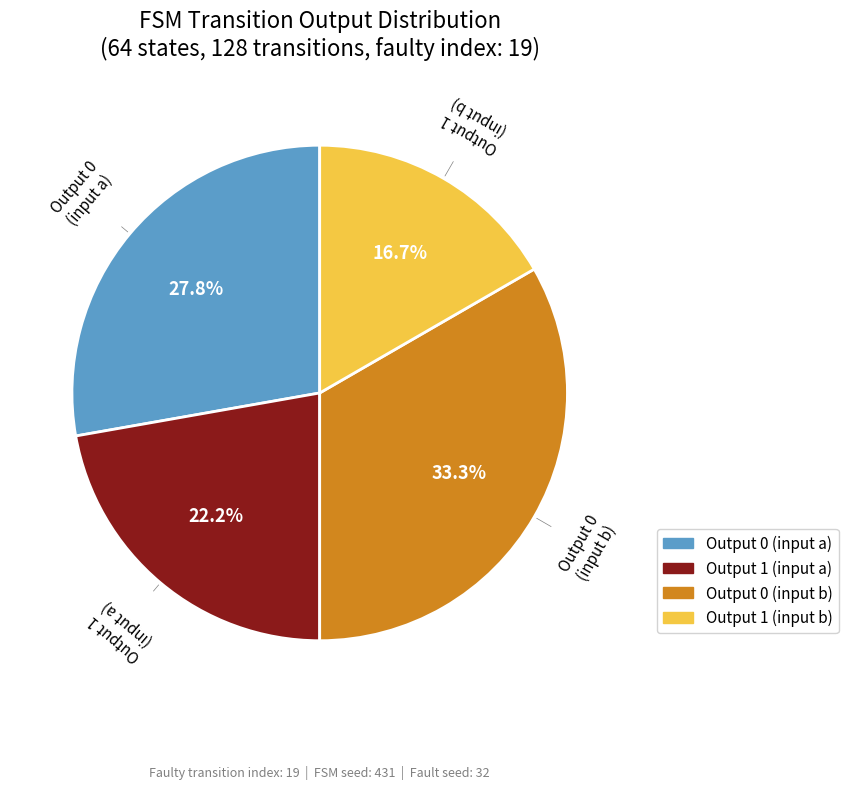

Which slice is the largest?

Output 0 (input b)